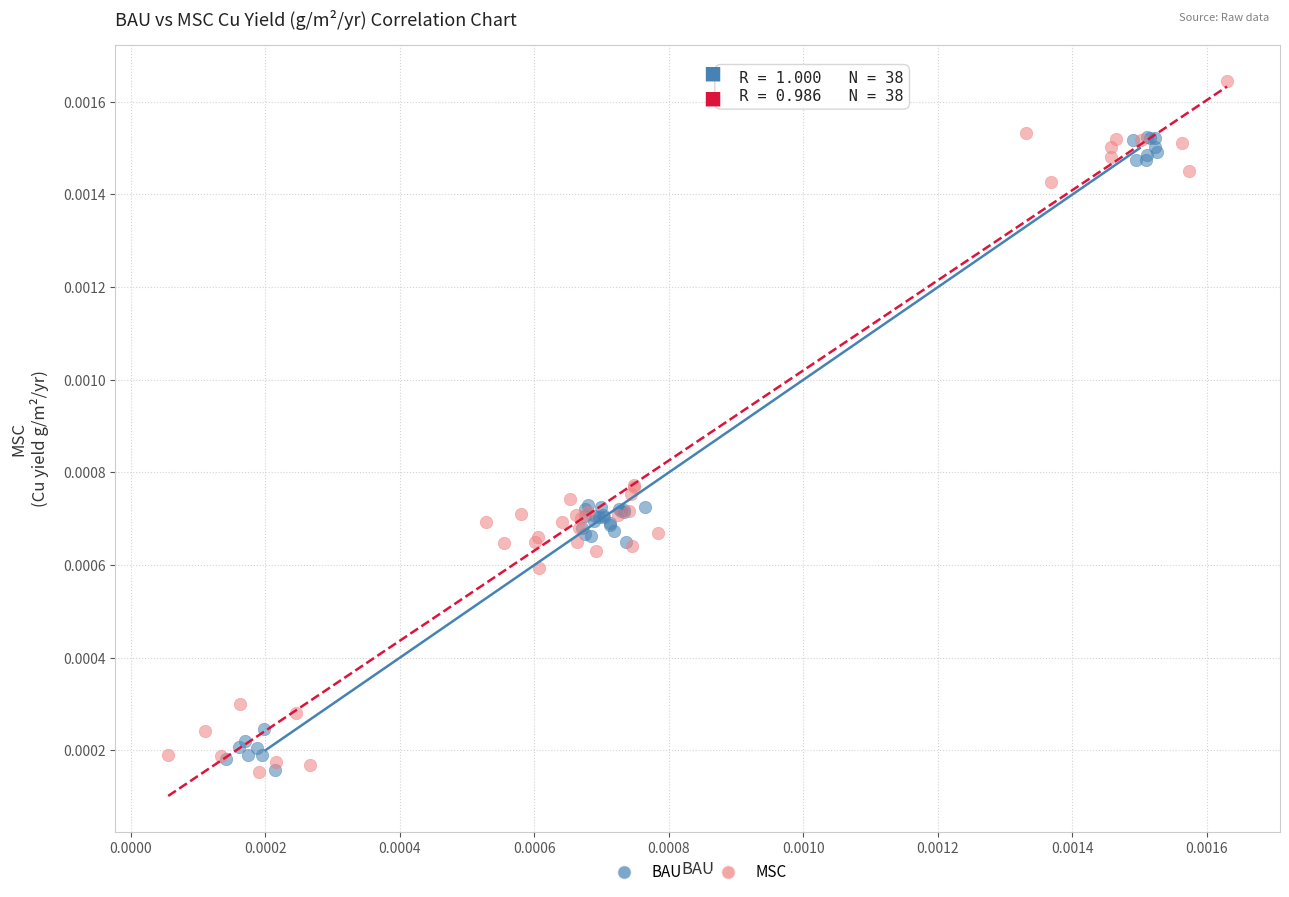

Which series has the largest Y range (max minus min)?

MSC